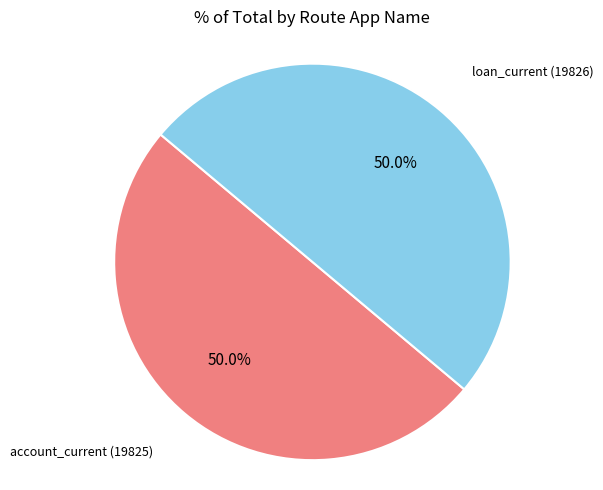

To the nearest percent, what is the average slice percentage?

50%